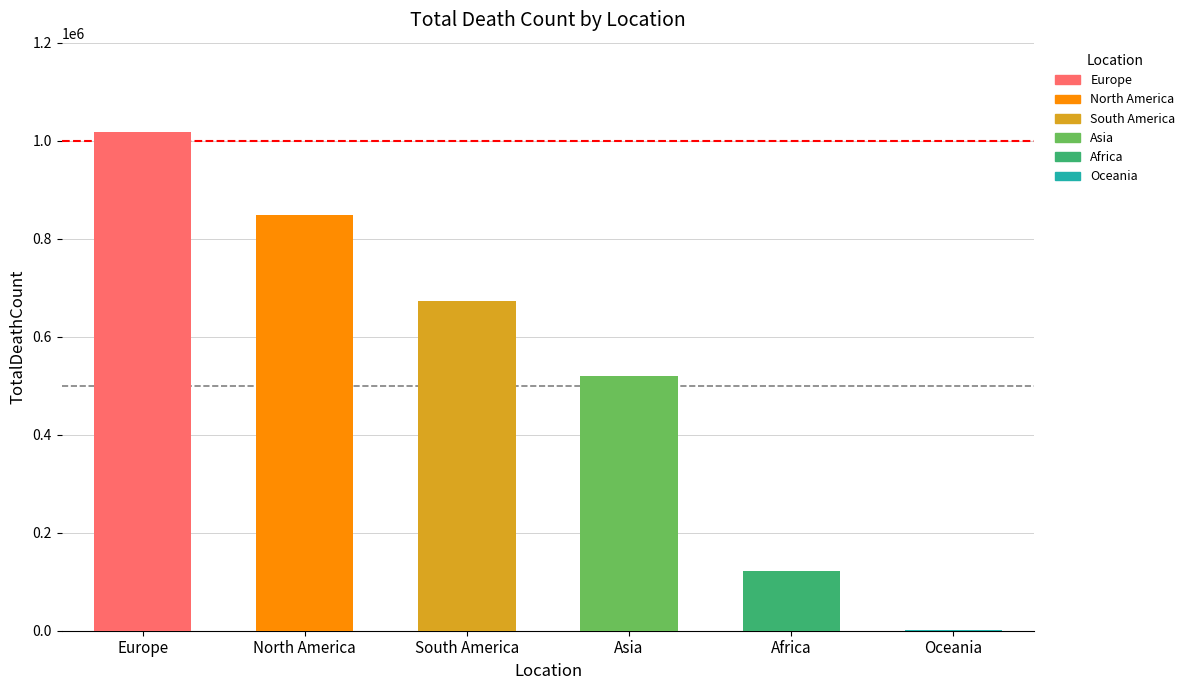

How many bars are there in total?

6